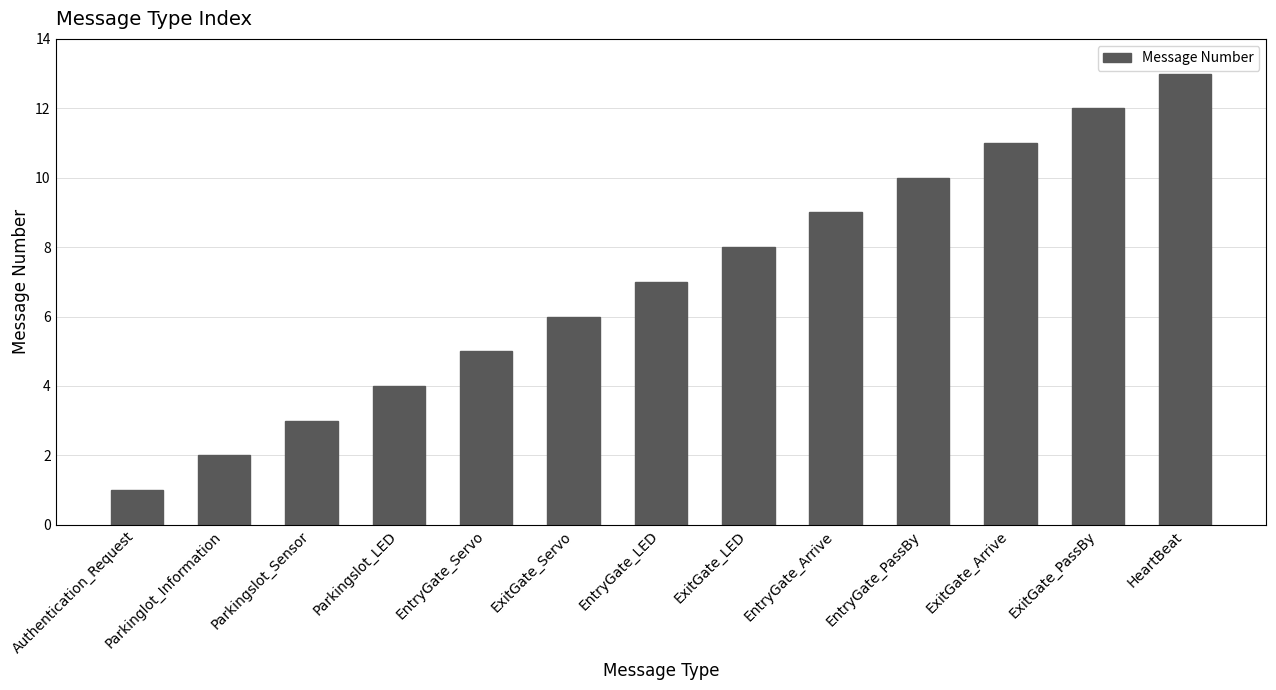

What is the approximate value at Parkingslot_LED?

4